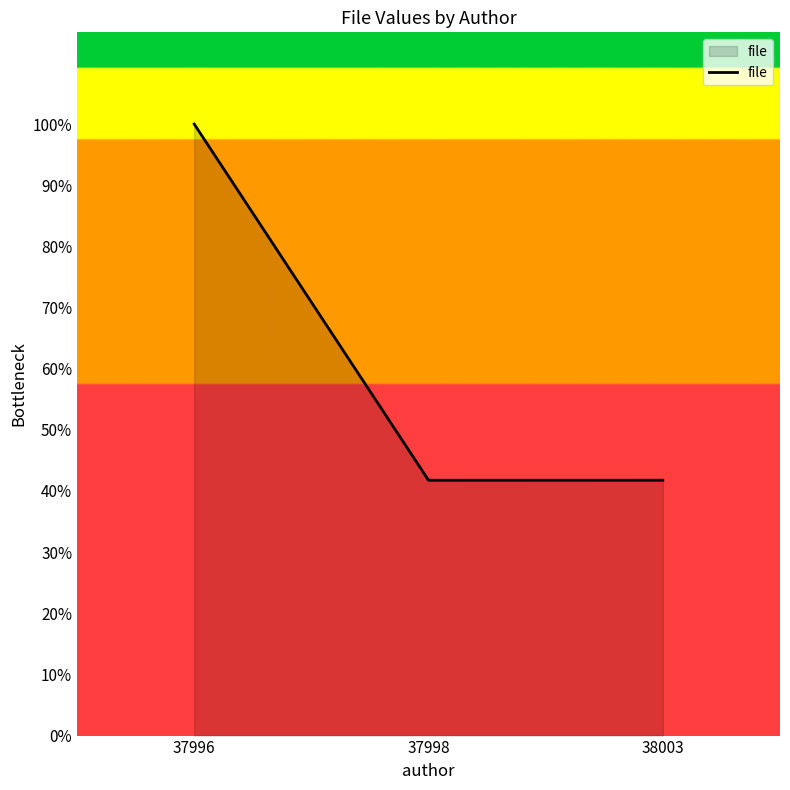

Is this an area chart (filled region under the line)?

Yes